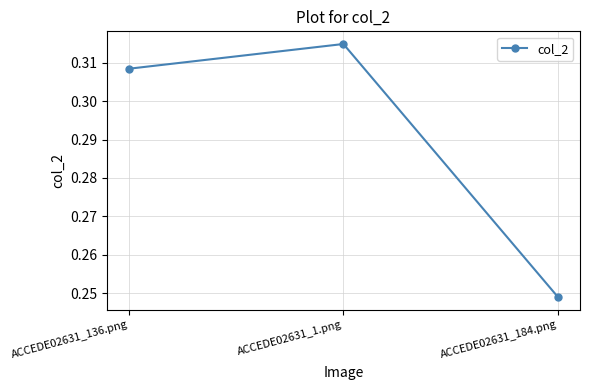

Rank the categories by value from lowest to highest.

ACCEDE02631_184.png, ACCEDE02631_136.png, ACCEDE02631_1.png